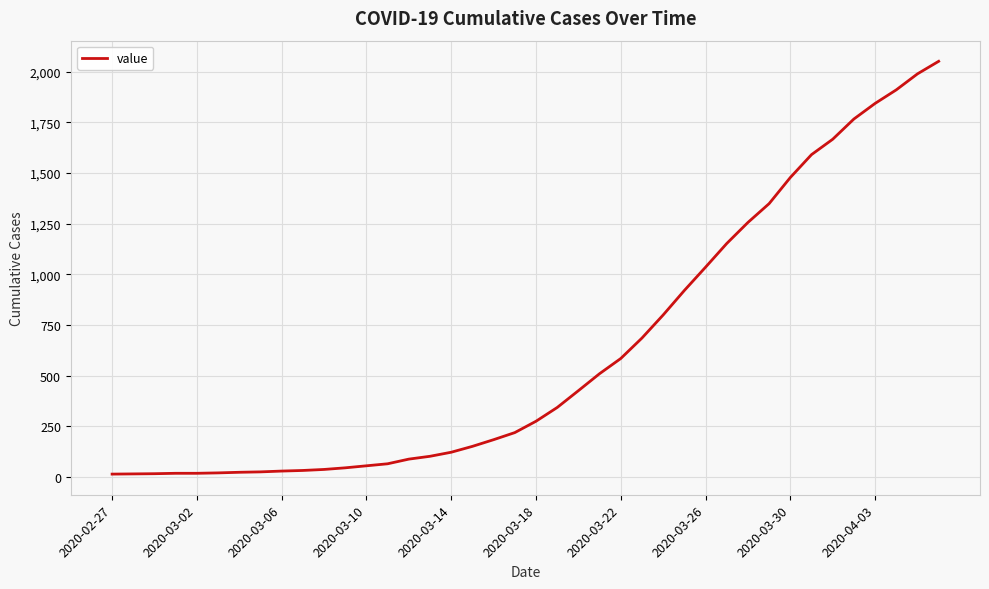

What is the greatest value displayed?

2052